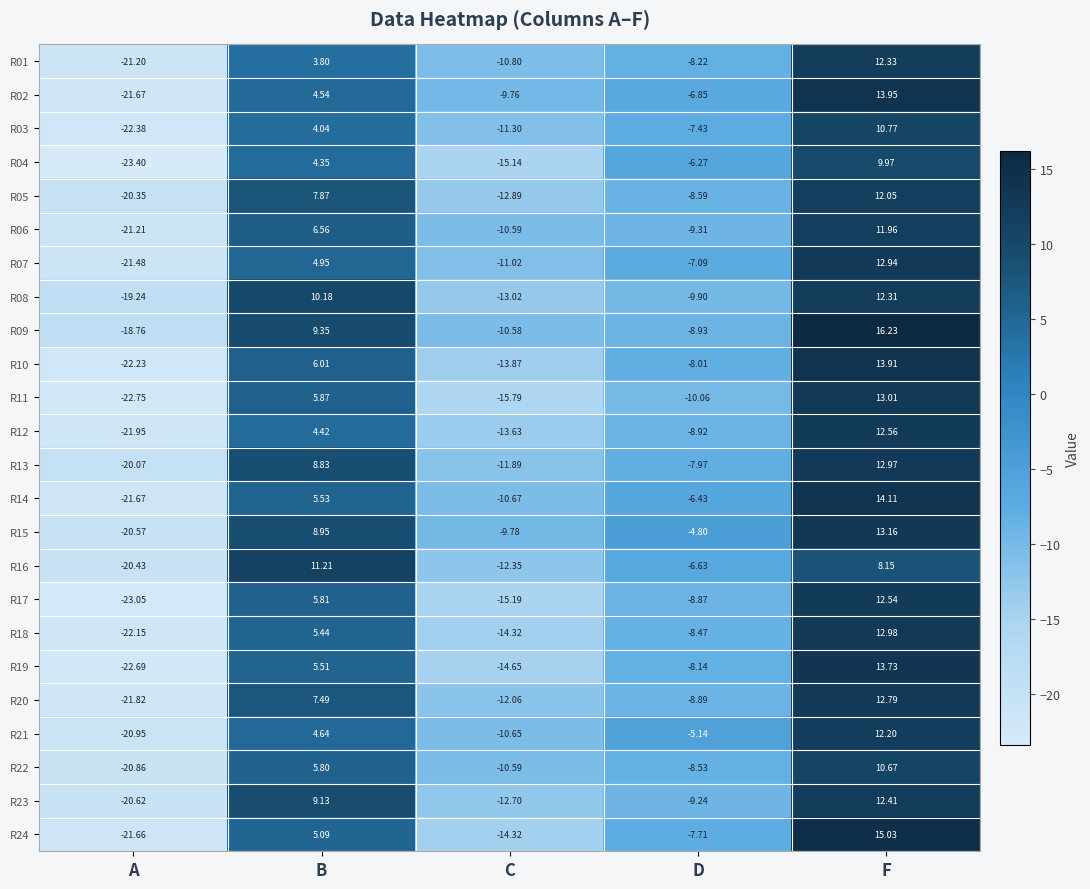

At which label does R08 reach its minimum?

A